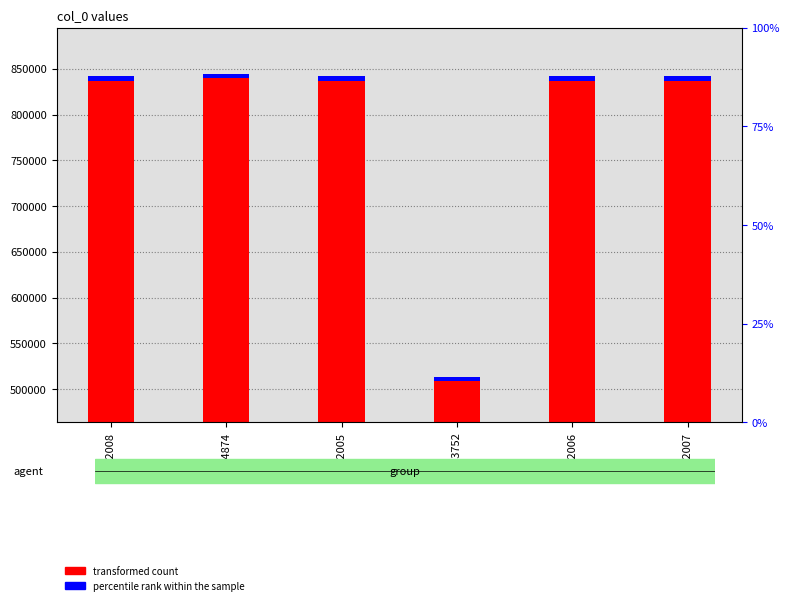

What is the approximate value of transformed count at 844874, to the nearest 50?

844850